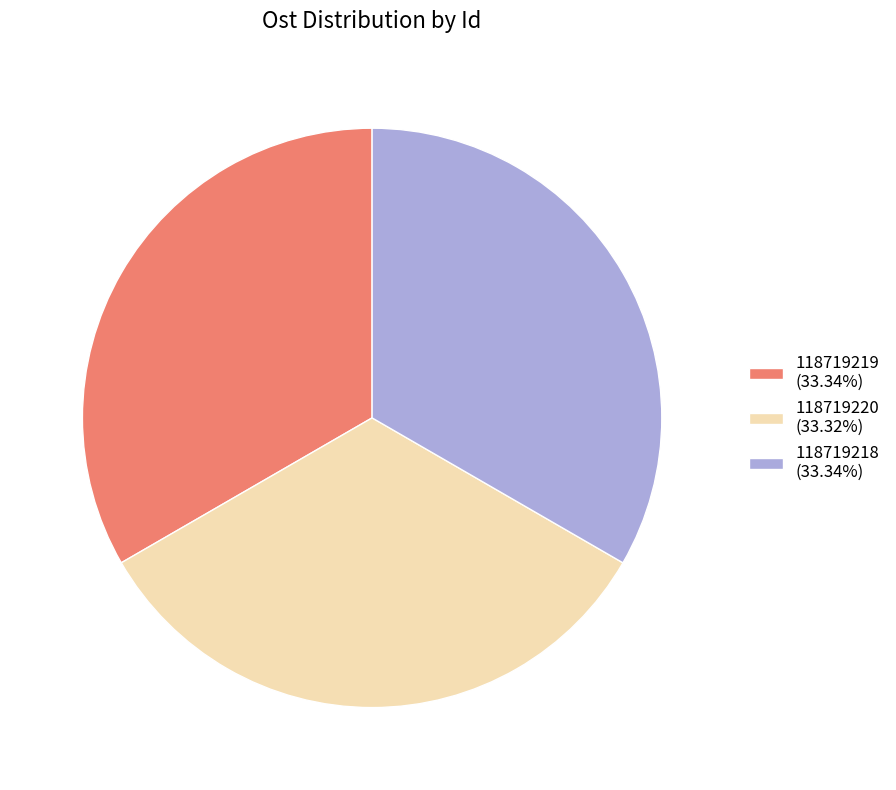

How many segments does this pie chart have?

3